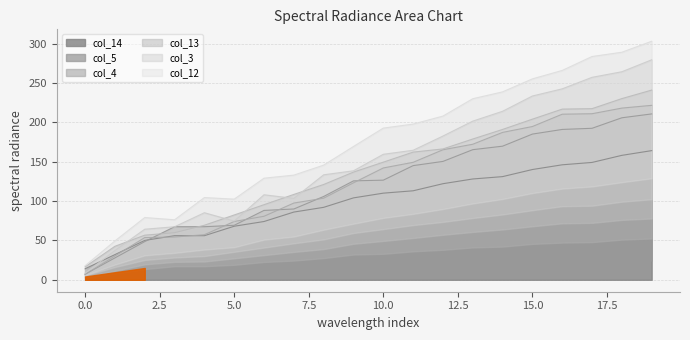

Which series has the largest range (max minus min)?

col_12